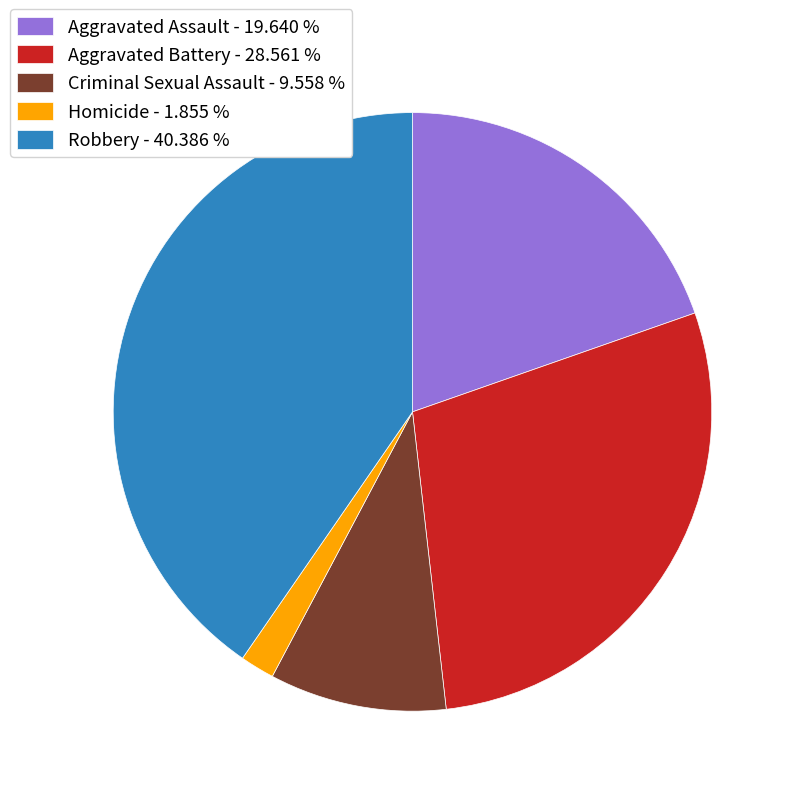

Does Aggravated Assault - 19.640 % represent more than half of the total?

No